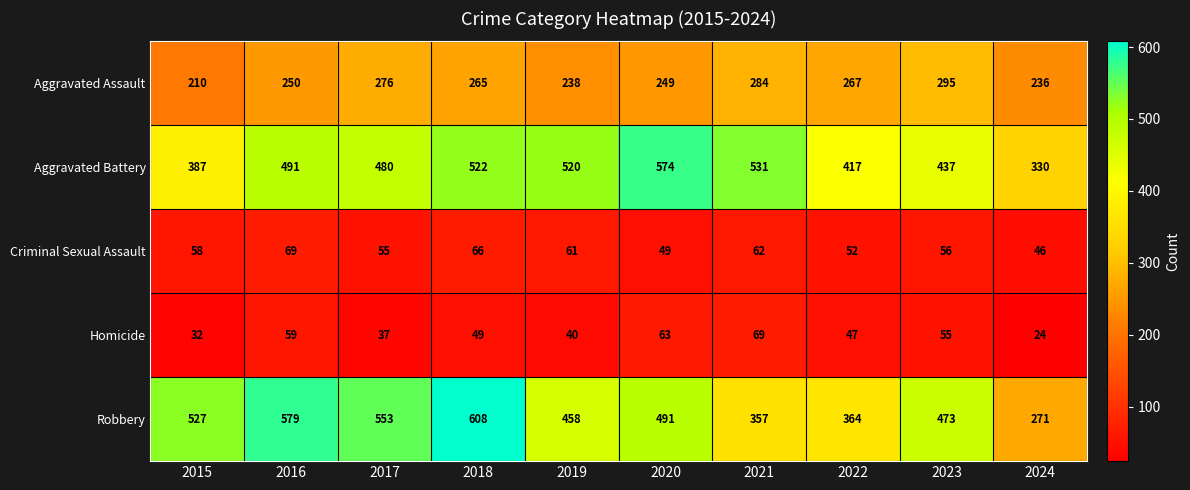

At 2024, list the series in order from largest to smallest.

Aggravated Battery, Robbery, Aggravated Assault, Criminal Sexual Assault, Homicide